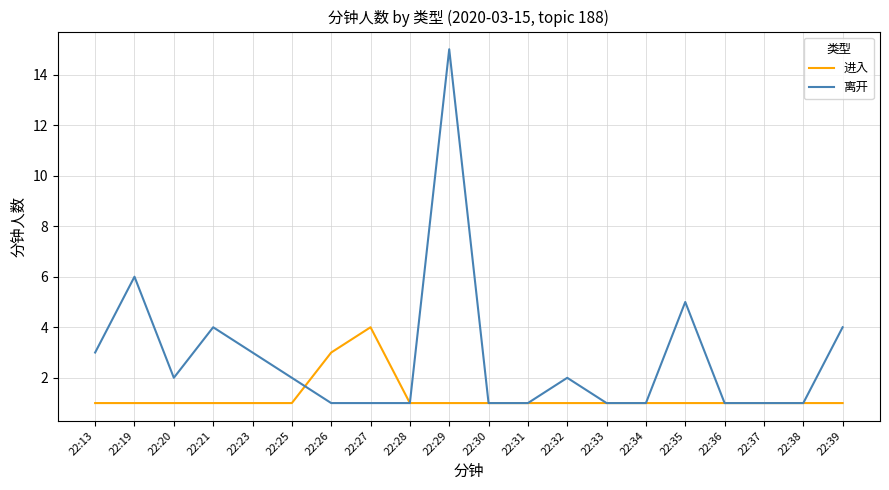

At which category is the sum across all series the highest?

22:29